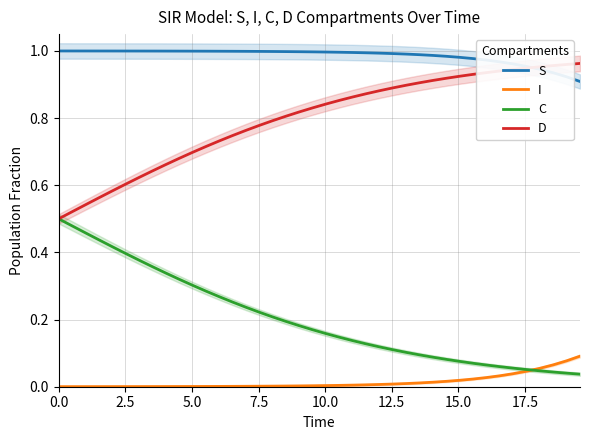

Is it true that C equals 0.2 at 25?

False